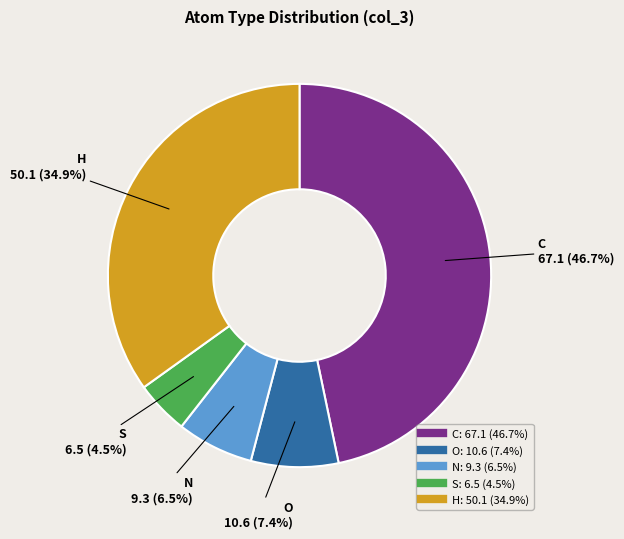

To the nearest percent, what is the difference between the largest and smallest slice percentages?

42%